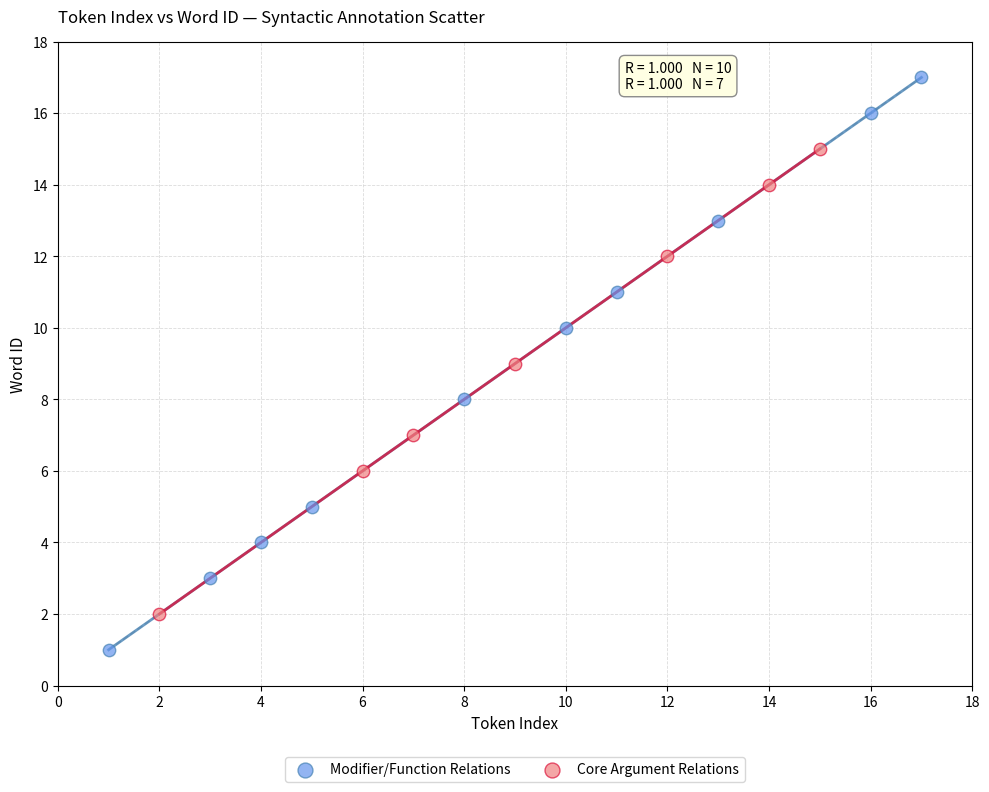

Which series has the widest spread of Y values?

Modifier/Function Relations